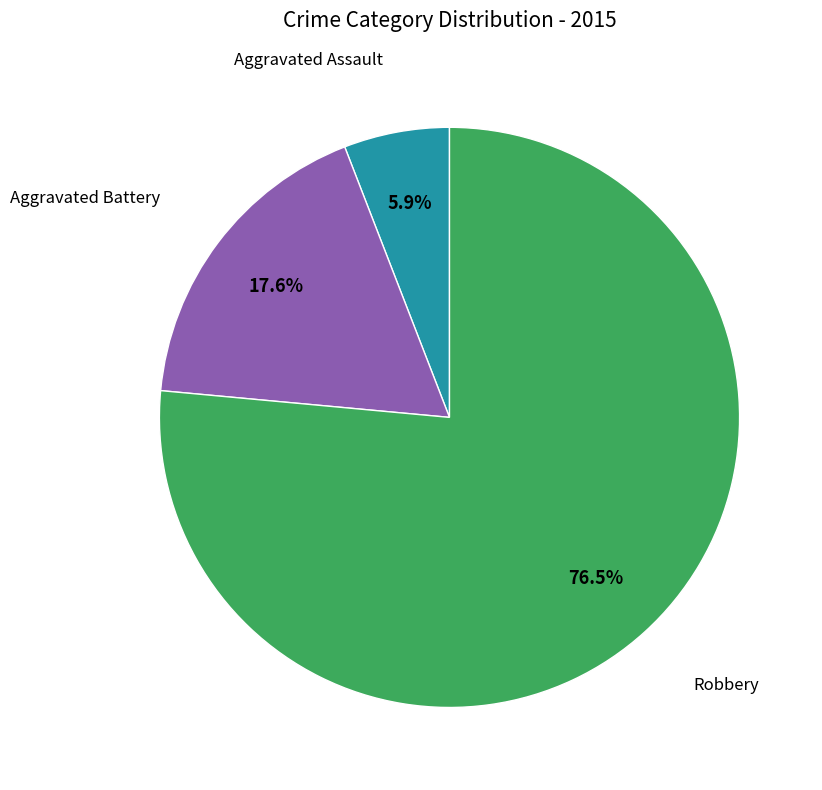

Is there any slice that represents more than half of the pie?

Yes